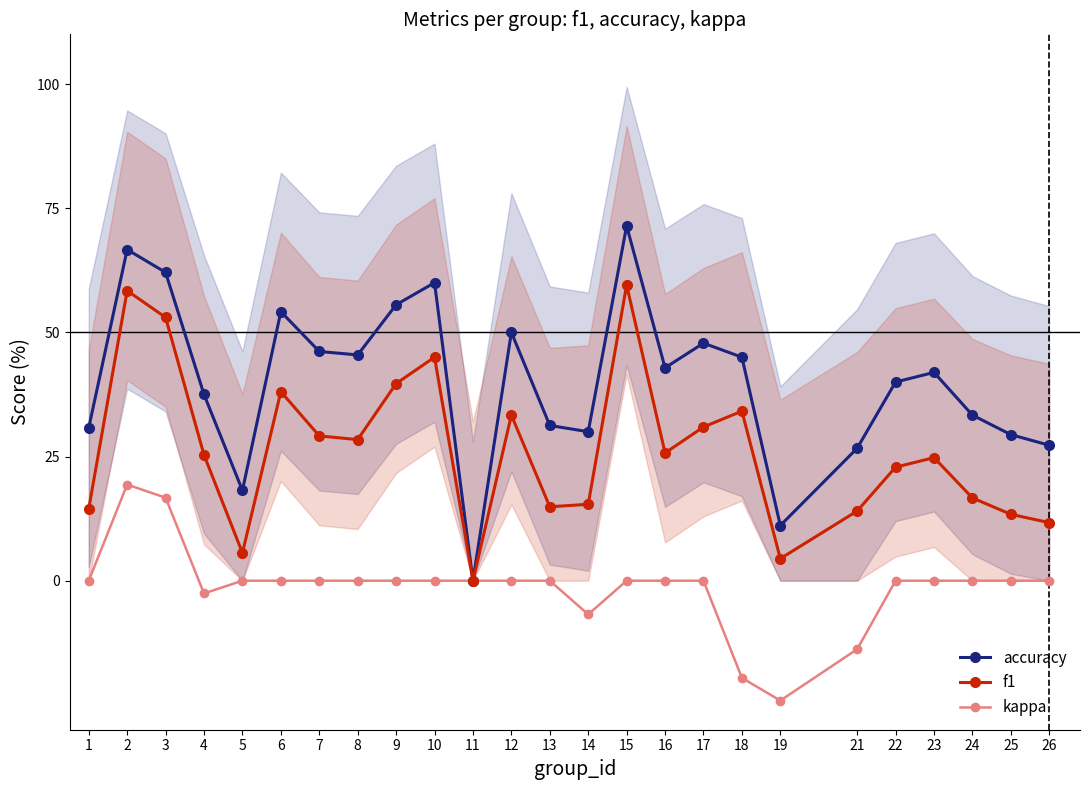

What is the sum of the f1 values at 14 and 11?

15.4